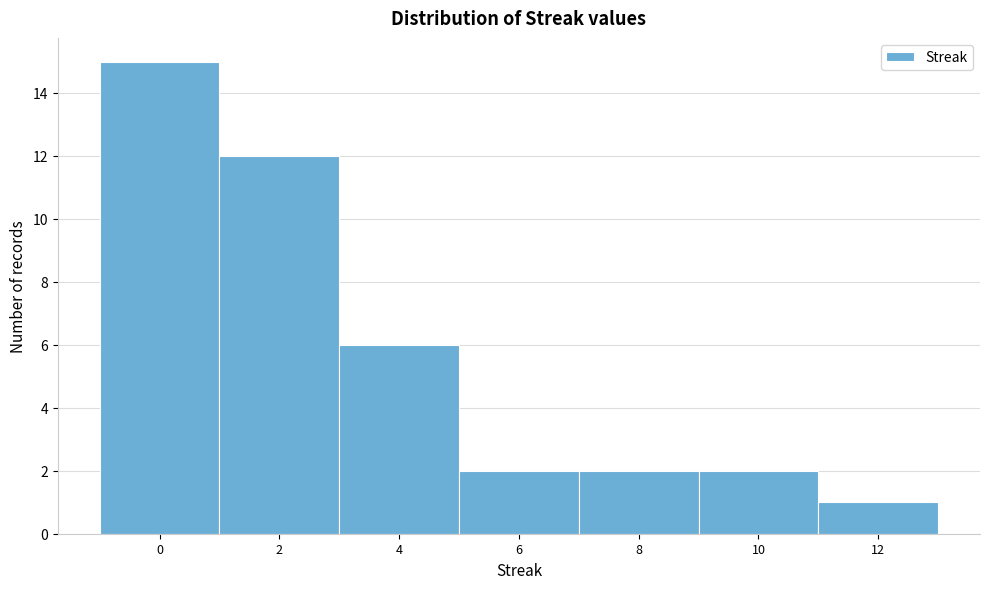

Reading left to right, extract all data points from this chart.

15	12	6	2	2	2	1